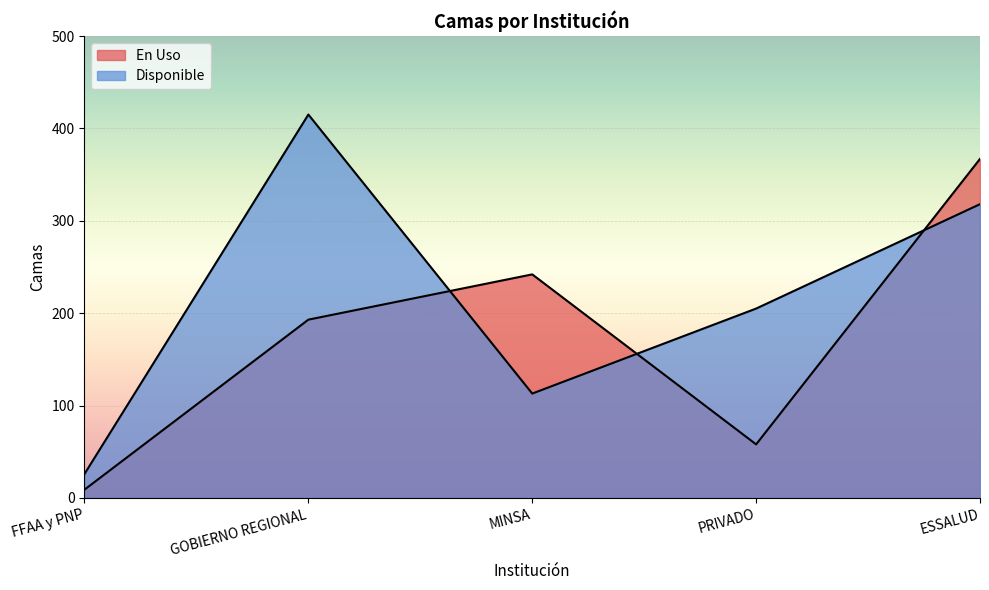

True or false: Disponible and En Uso intersect in this chart.

True